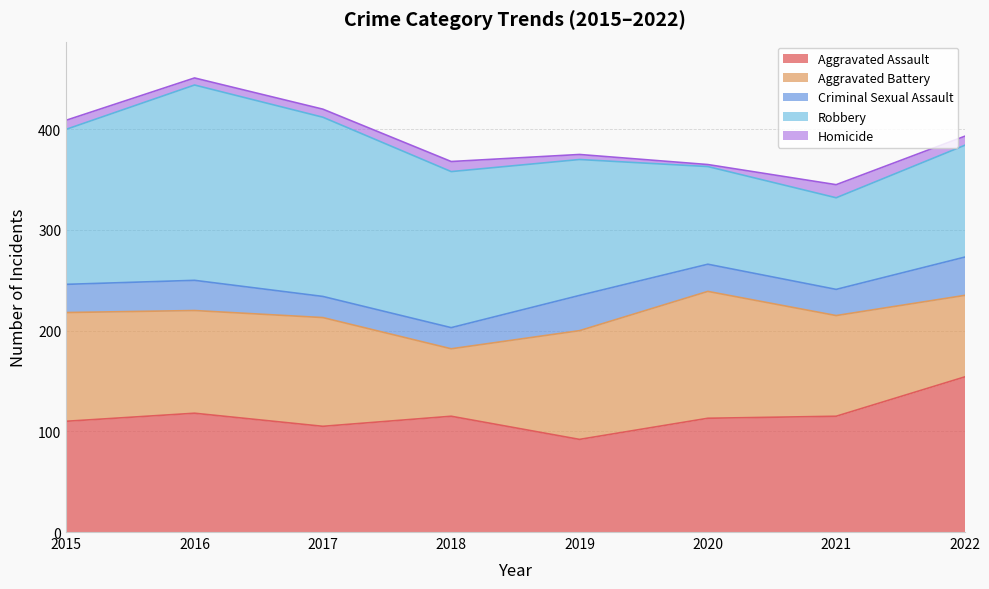

True or false: Robbery and Homicide cross at least once.

False